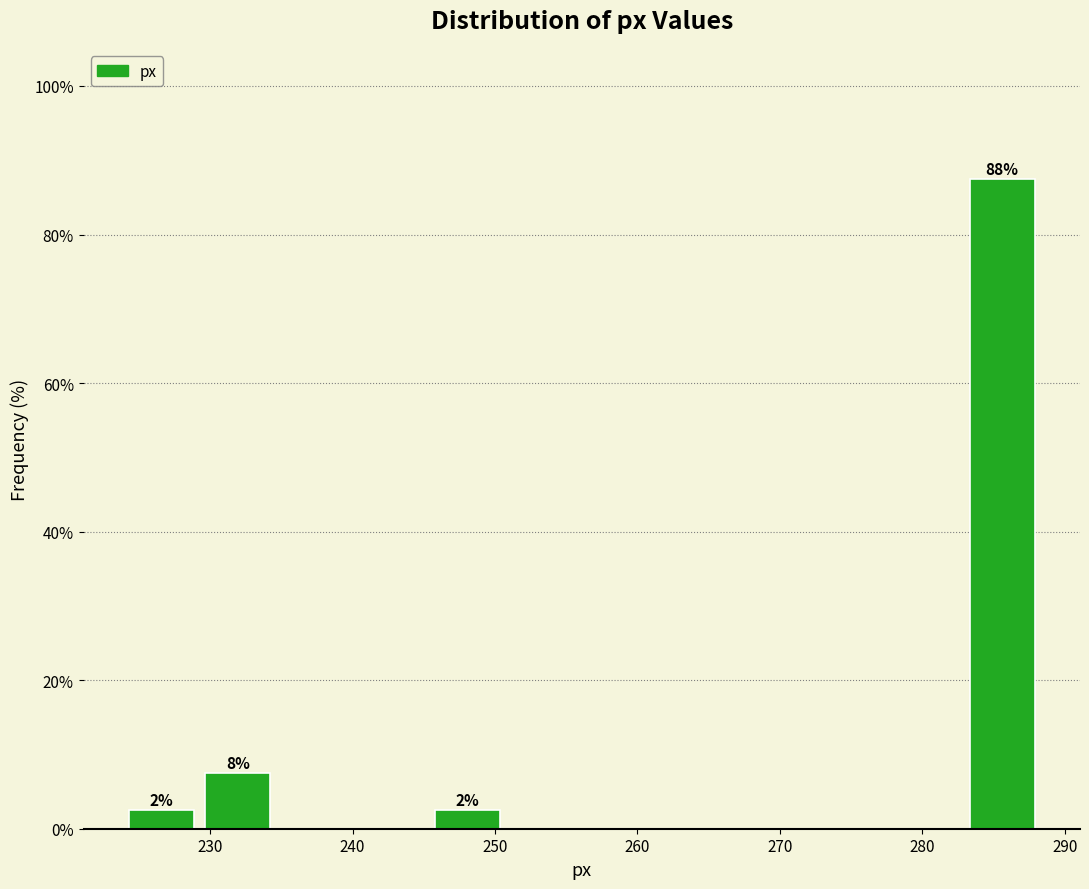

Which range on the x-axis has the tallest bar?

283 to 288